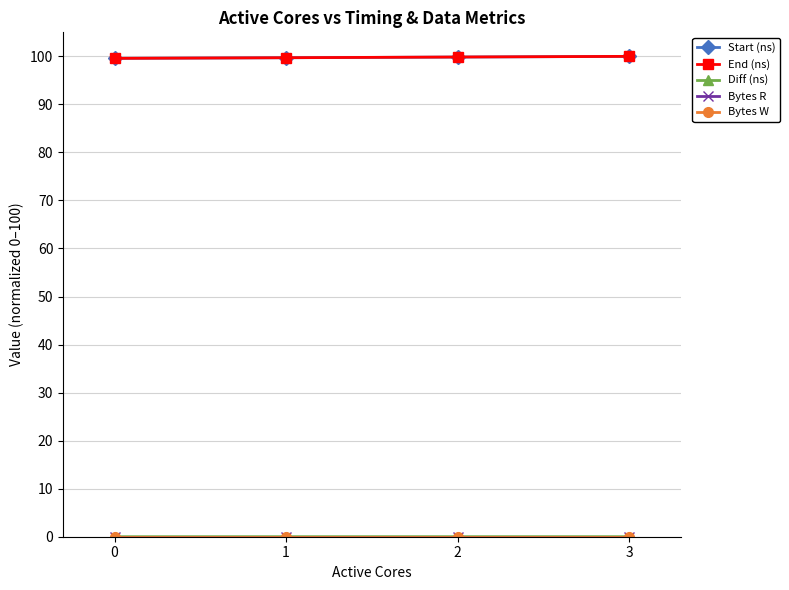

What is the maximum value shown in the chart?

100.0